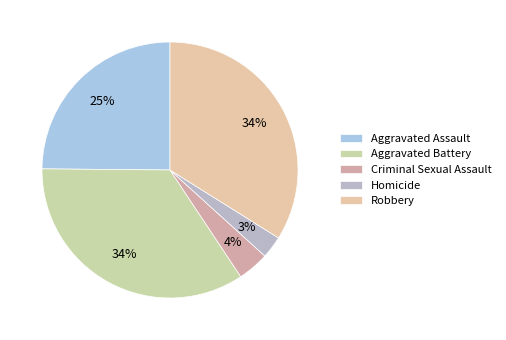

Does Aggravated Battery represent more than half of the total?

No